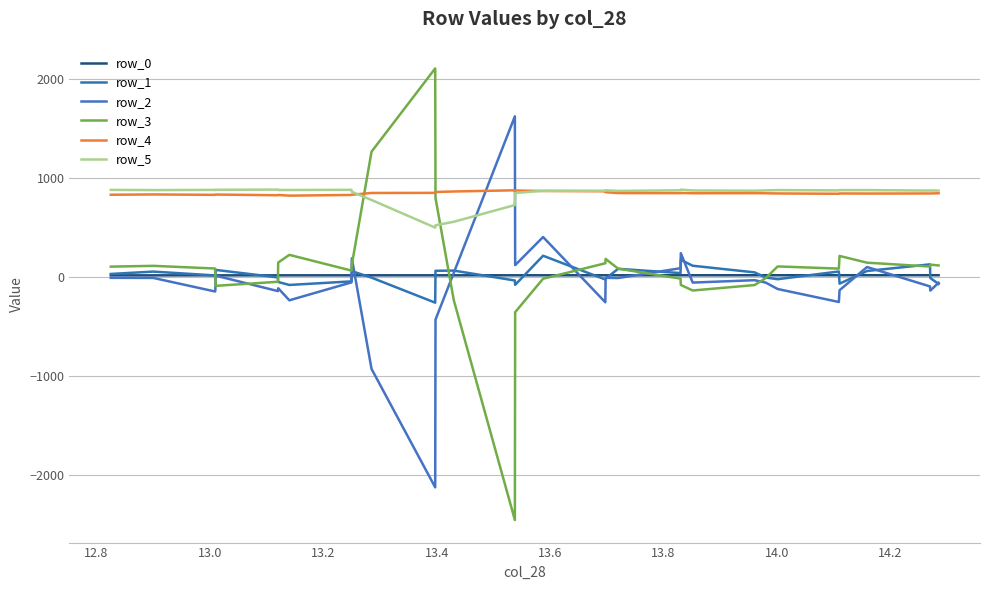

Does the chart display data point markers on the line(s)?

No